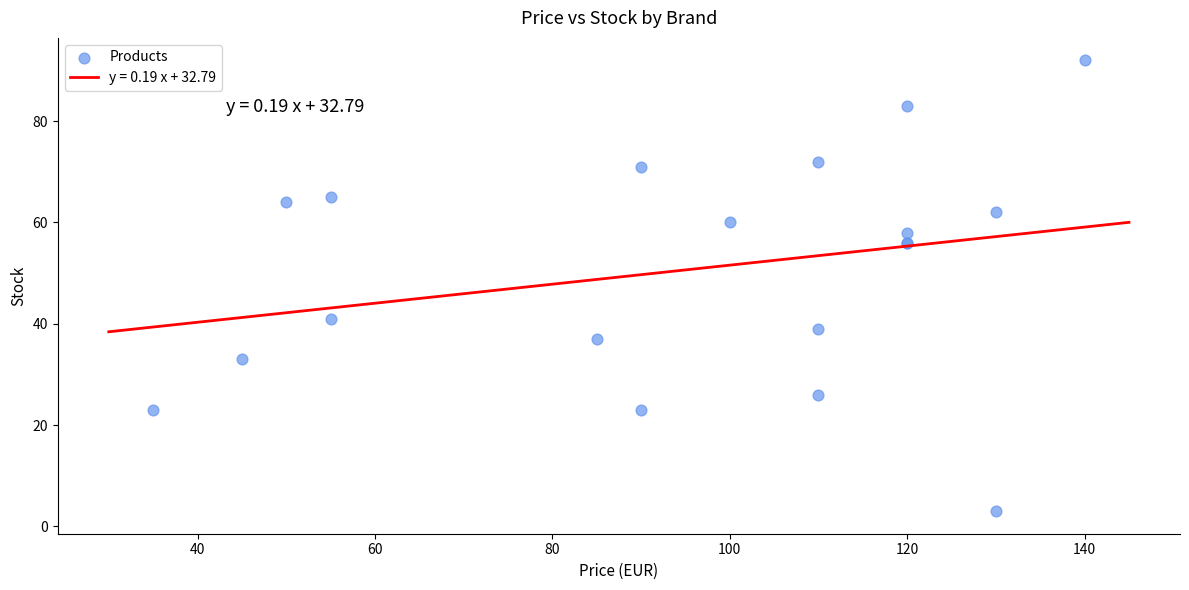

What Y value in the scatter plot is closest to 47?

41